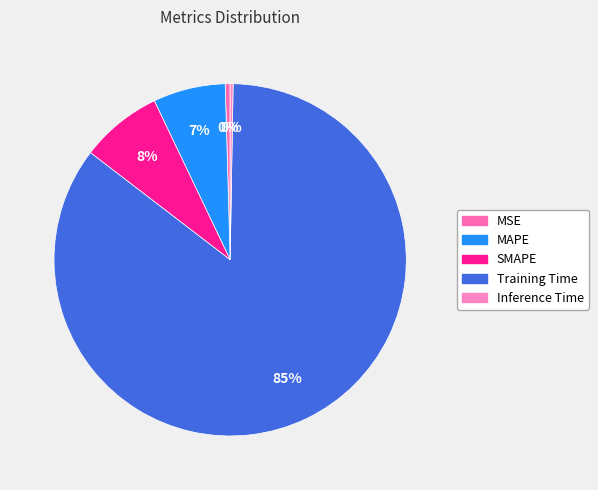

Do Training Time and MAPE together represent more than half of the pie?

Yes